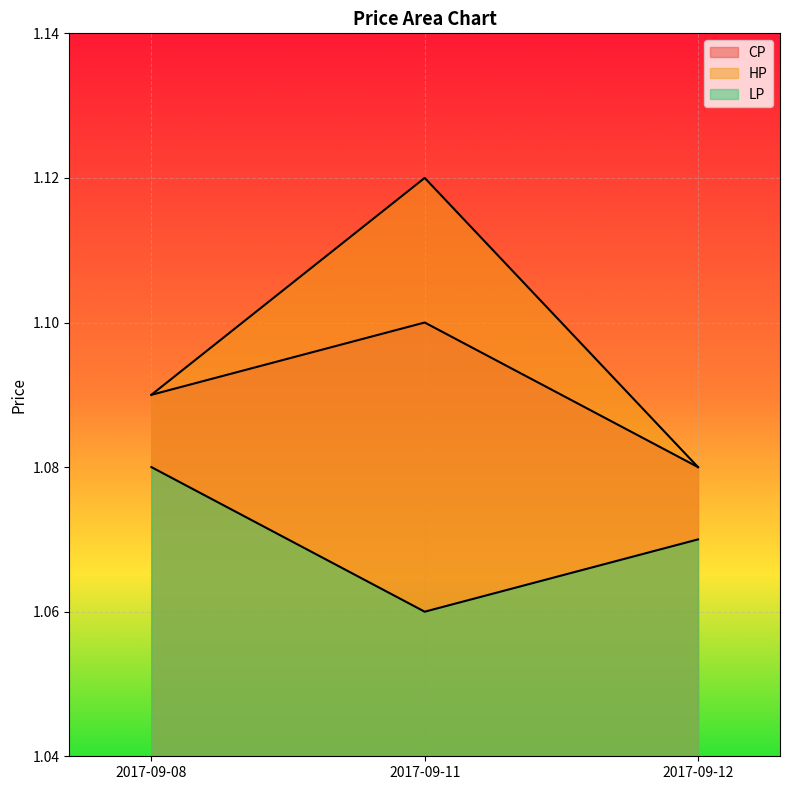

Which series has the largest range (max minus min)?

HP